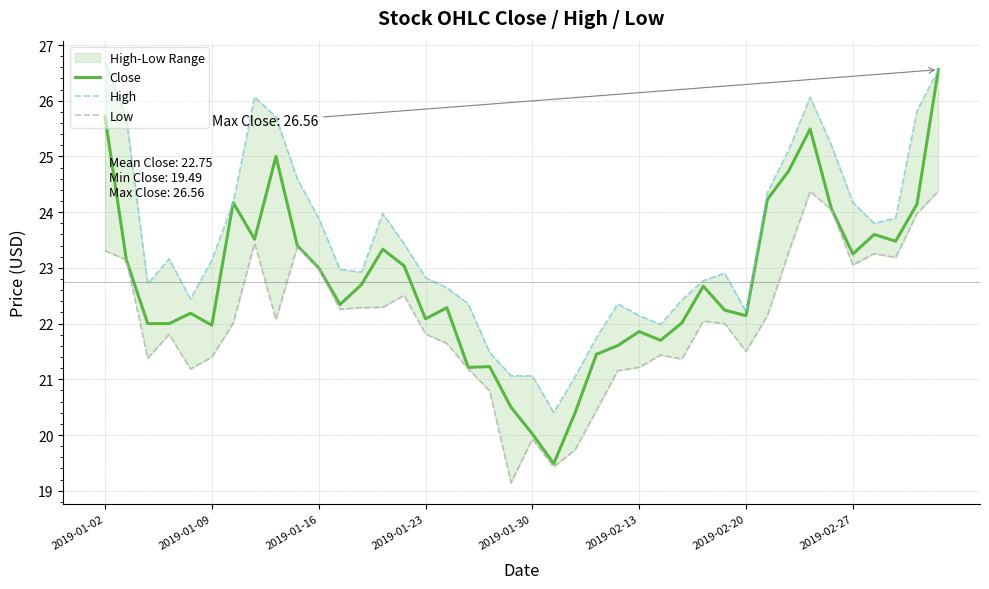

What is the value of the Close point at the 3rd from the left?

22.0